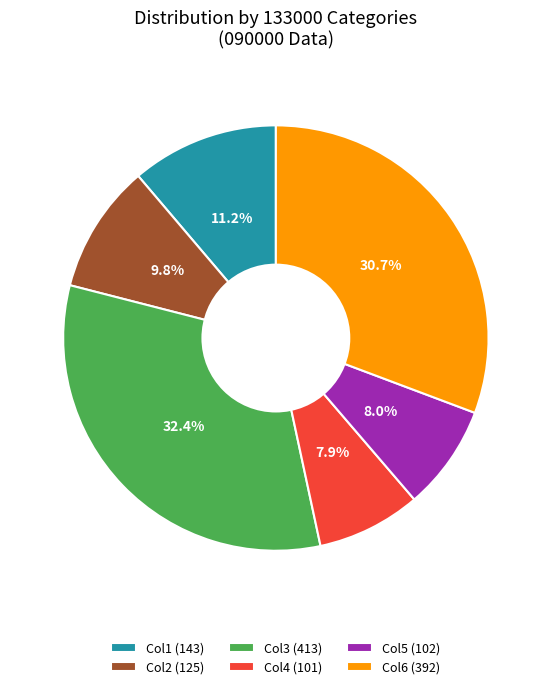

Count the number of slices in the pie.

6